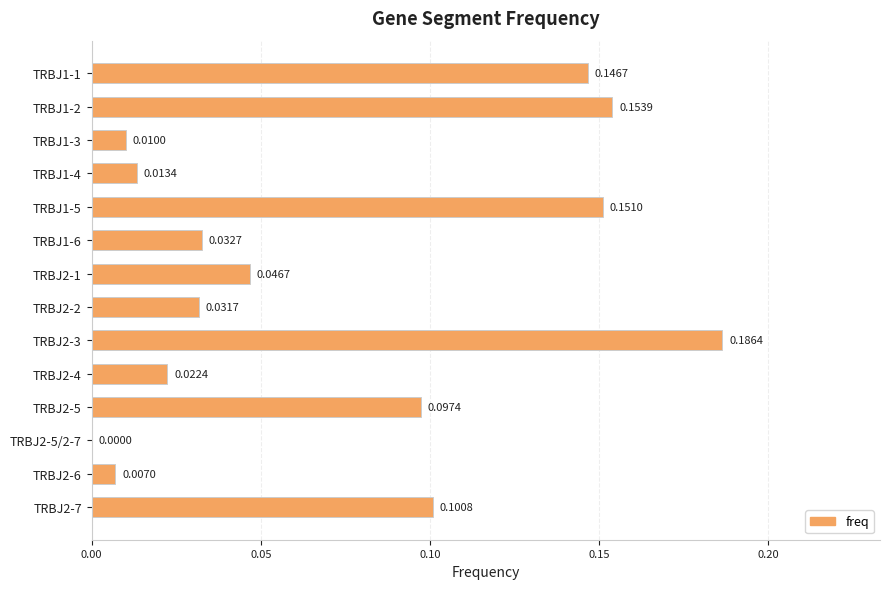

Between TRBJ2-4 and TRBJ2-5/2-7, which is larger?

TRBJ2-4